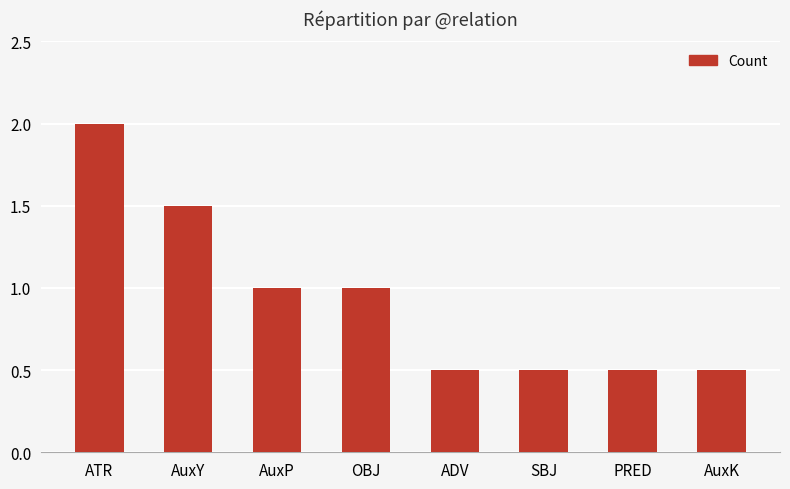

List the labels in order of value, smallest first.

ADV, SBJ, PRED, AuxK, AuxP, OBJ, AuxY, ATR